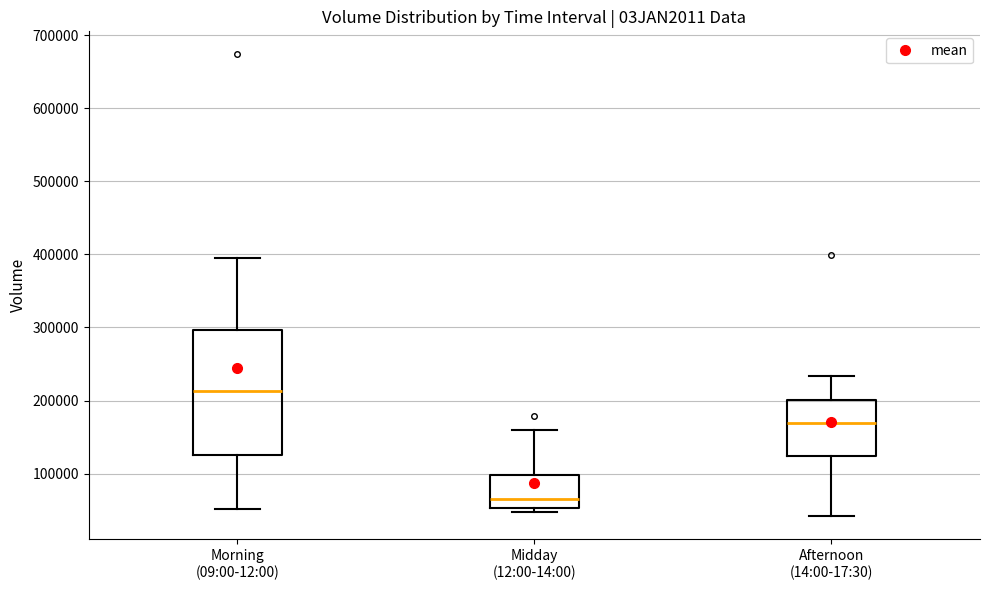

Reading left to right, transcribe this box plot: for each box, give where its median line is, the range the box spans, and where its two whiskers end, as read against the y-axis. The values are not printed on the chart, so give them approximately, as read against the axis.

Morning (09:00-12:00): median 210000, box 130000 to 300000, whiskers 50000 to 400000
Midday (12:00-14:00): median 60000, box 50000 to 100000, whiskers 50000 (just below the box's lower edge) to 160000
Afternoon (14:00-17:30): median 170000, box 120000 to 200000, whiskers 40000 to 230000